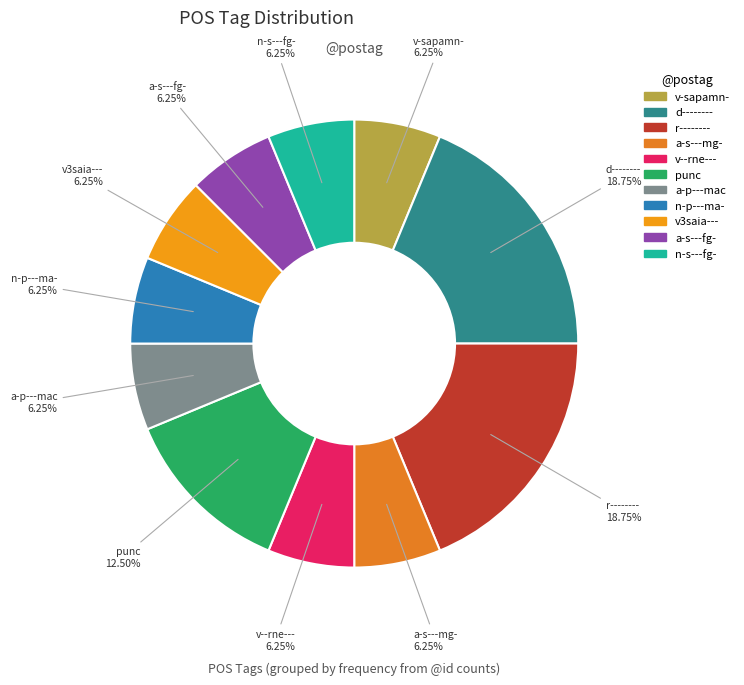

How many slices are in this pie chart?

11